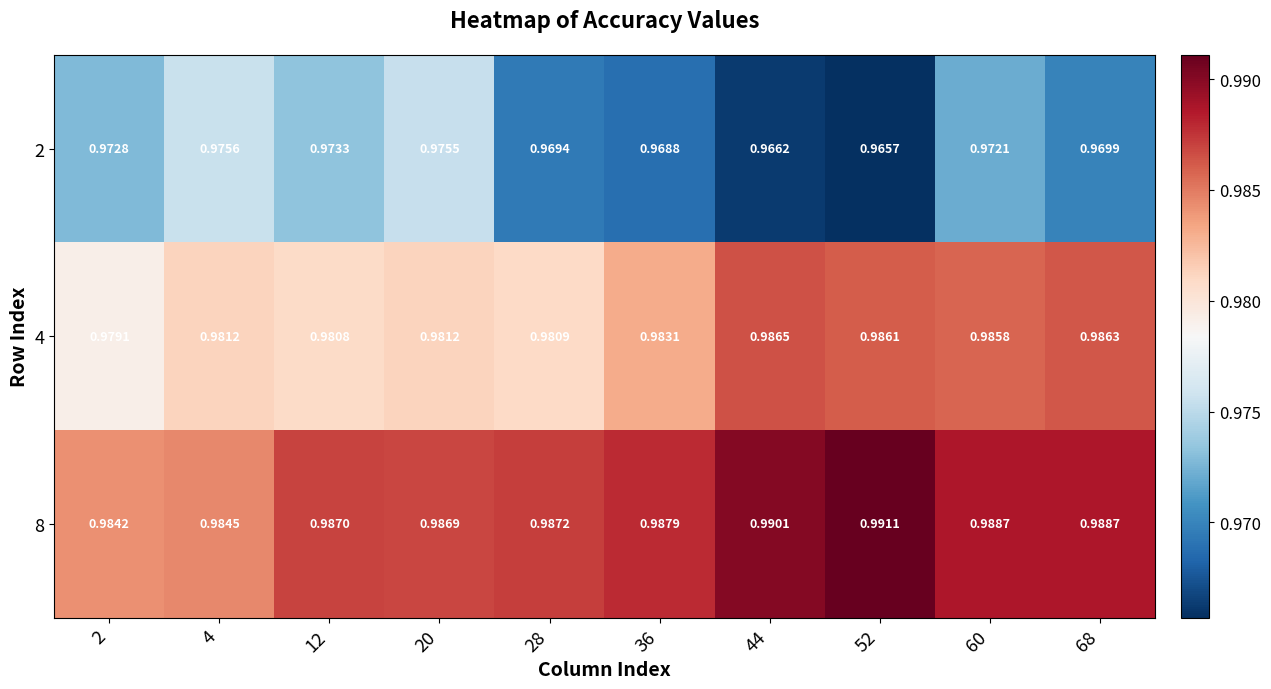

Is the value of 2 at 44 greater than the value of 4 at 28?

No